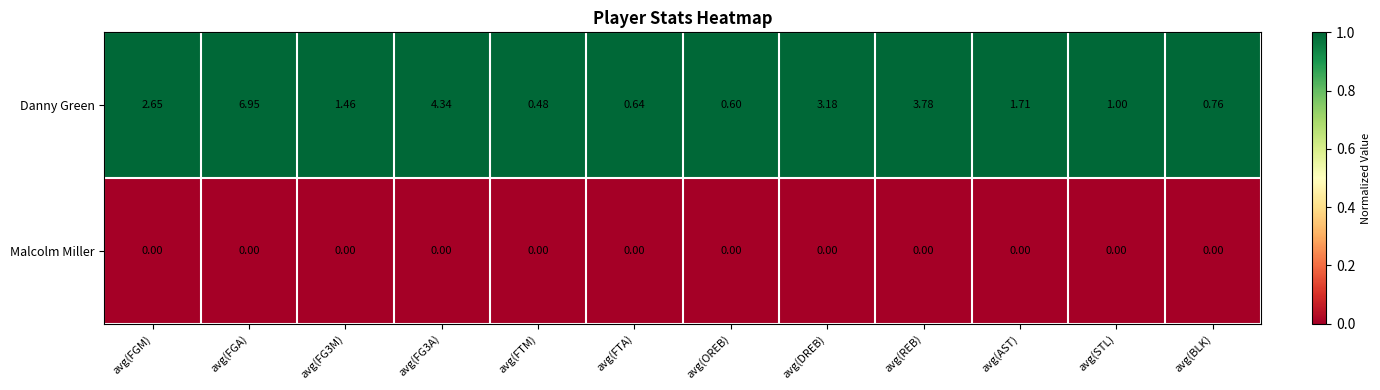

Where is Danny Green nearest to the value 3?

avg(DREB)